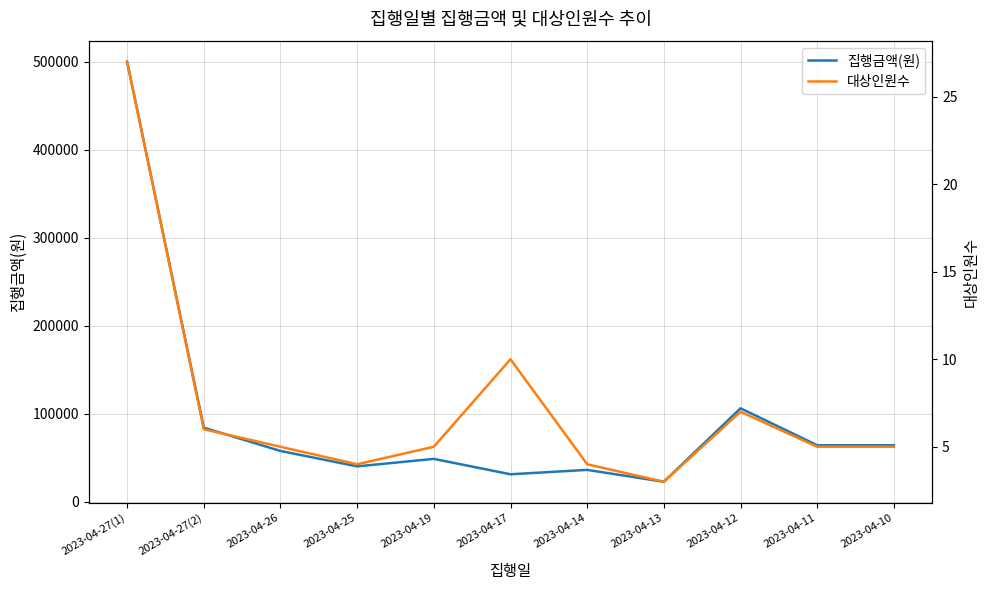

Where is the first local maximum for 집행금액(원)?

2023-04-19